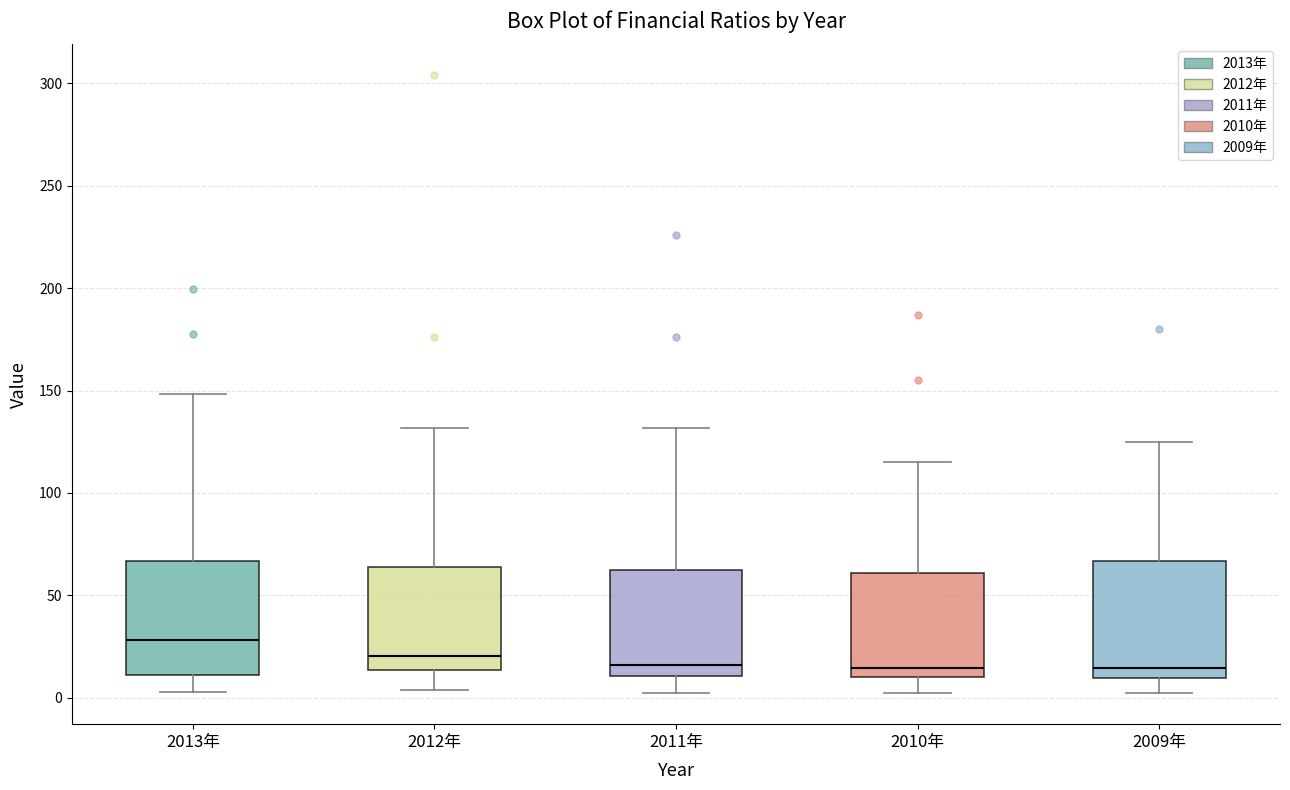

Where is the lower edge of the box for 2011年 on the y-axis? The values are not printed on the chart, so give them approximately, as read against the axis.

10